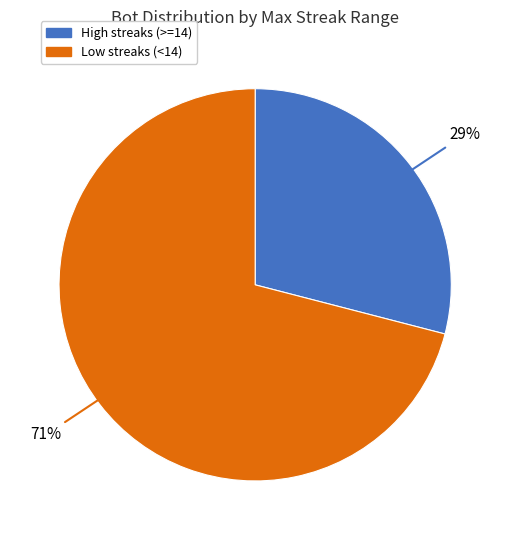

True or false: Low streaks (<14) accounts for 58% of the total.

False